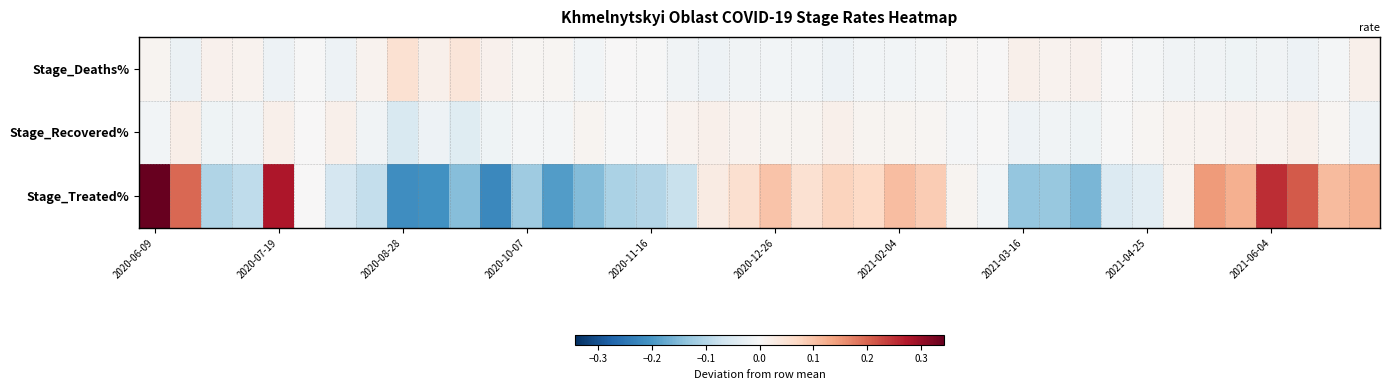

At how many categories does at least one series exceed 0?

40